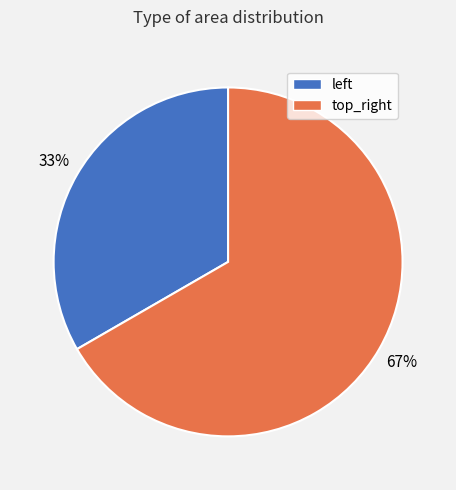

To the nearest percent, what portion does top_right represent?

67%